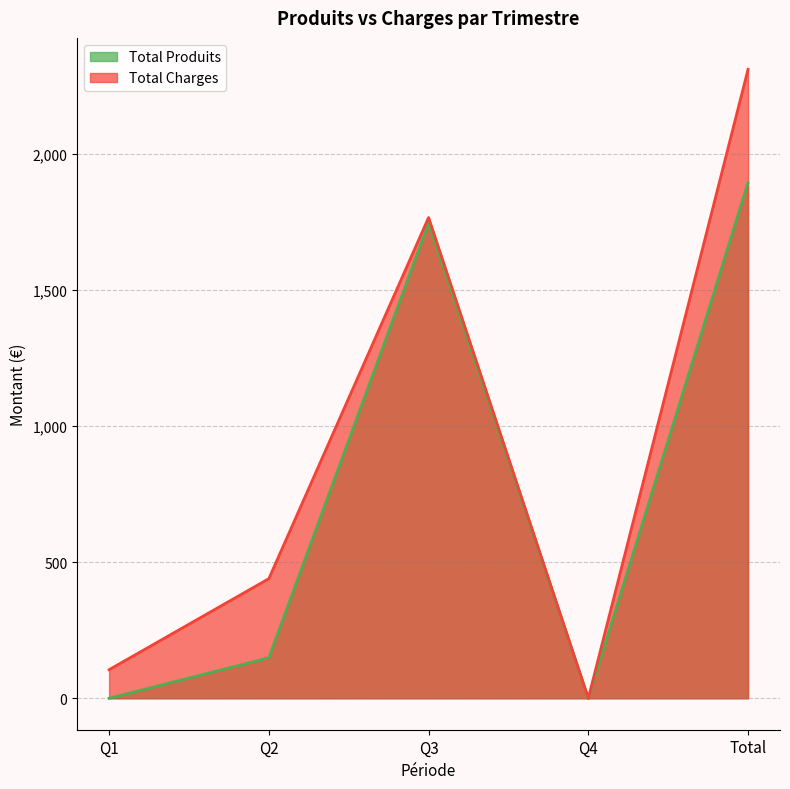

Where is the first local minimum for Total Produits?

Q4